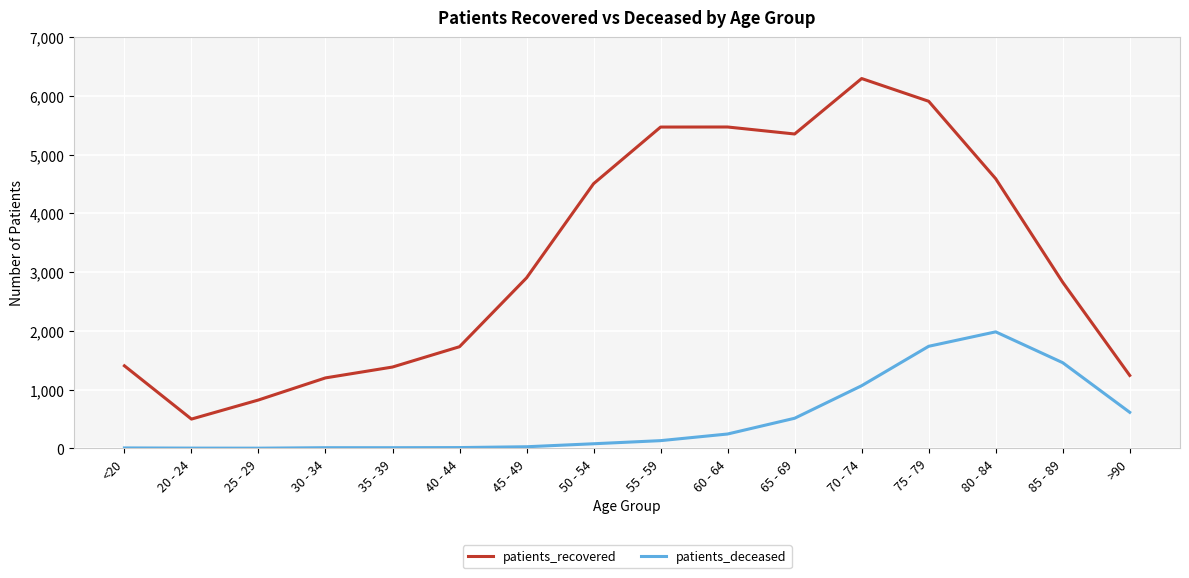

What value does the patients_deceased series have at 85 - 89?

1457